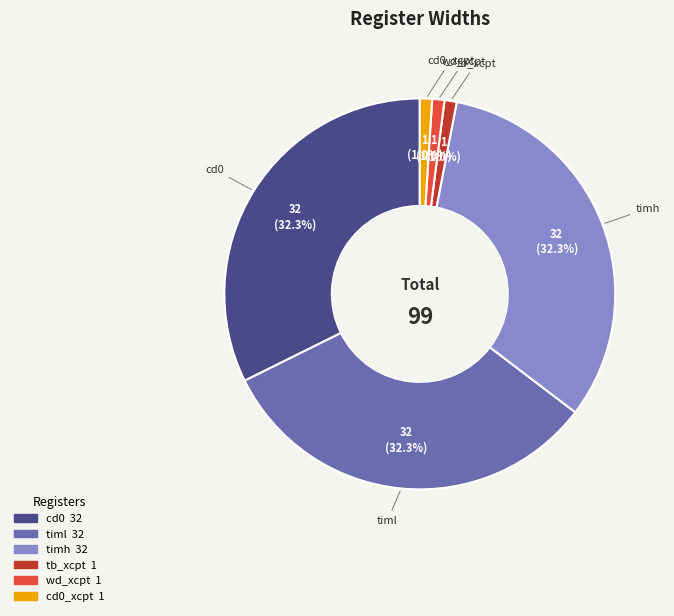

How many segments does this pie chart have?

6